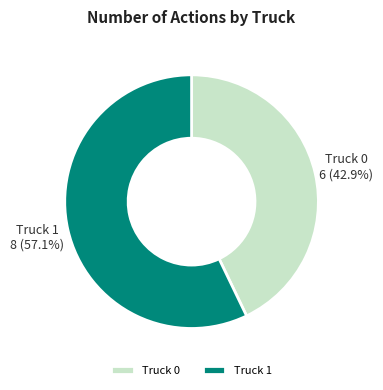

Which slice is the largest?

Truck 1